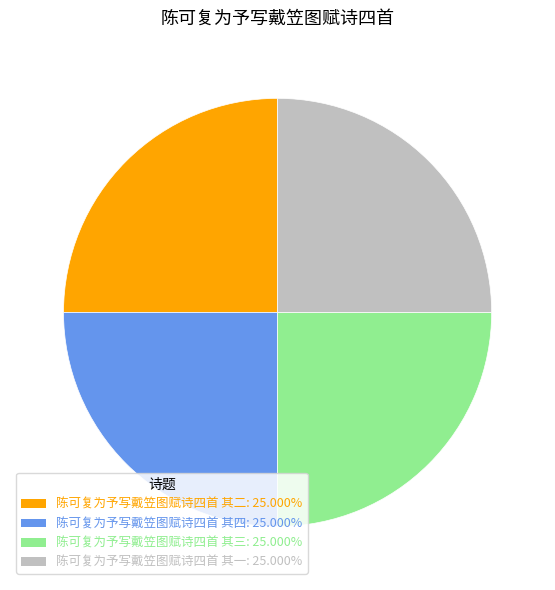

Is there any slice that represents more than half of the pie?

No